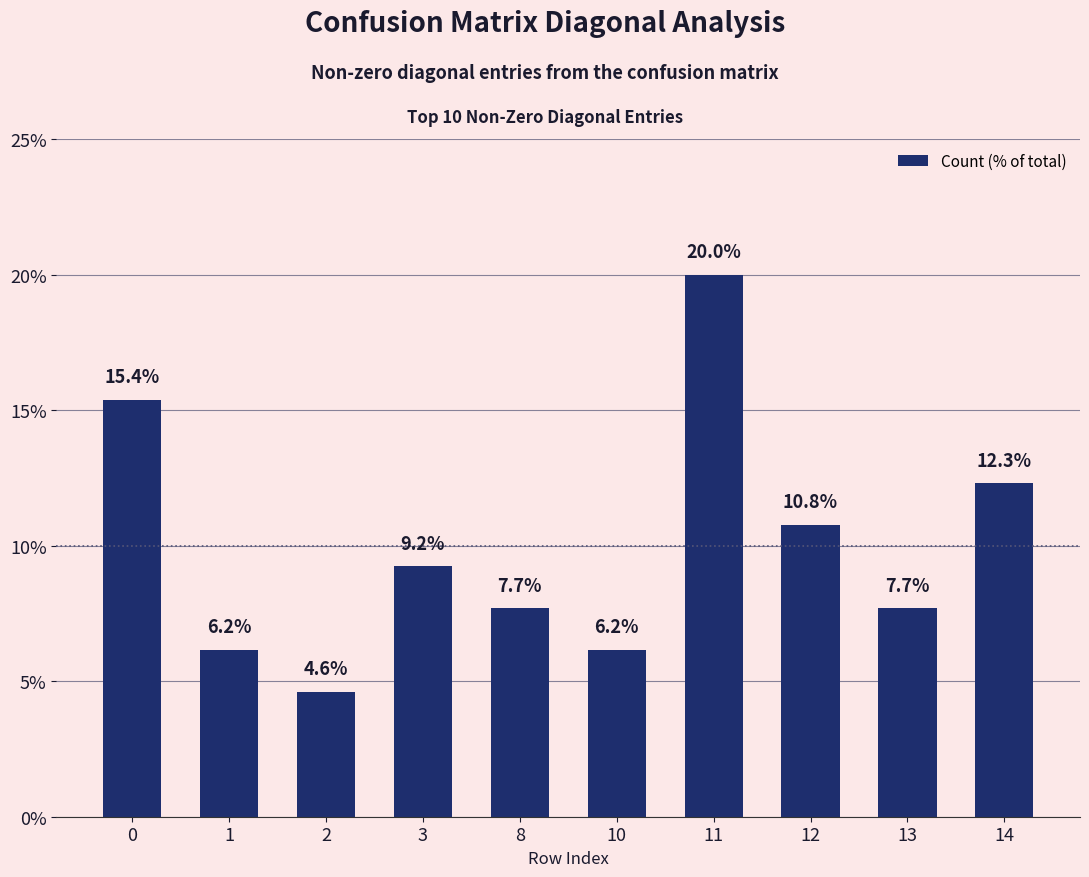

How many values are below 9?

5